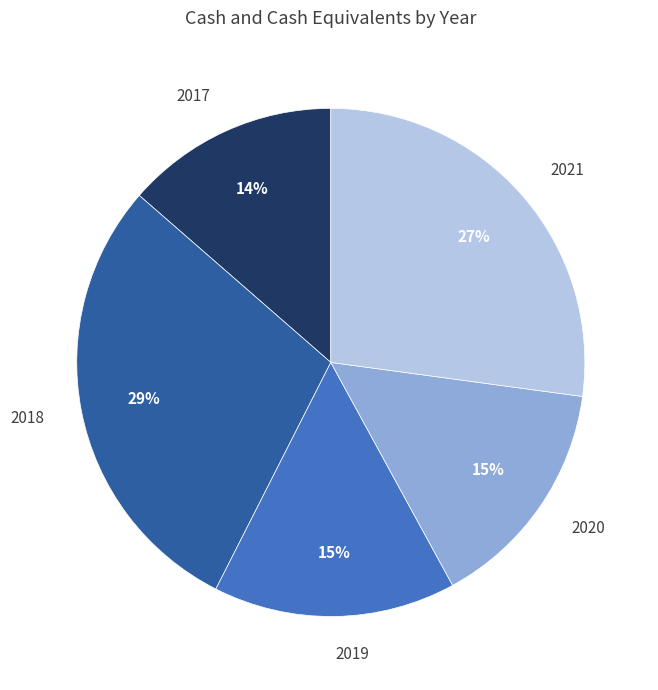

Is the sum of 2018 and 2021 greater than half?

Yes